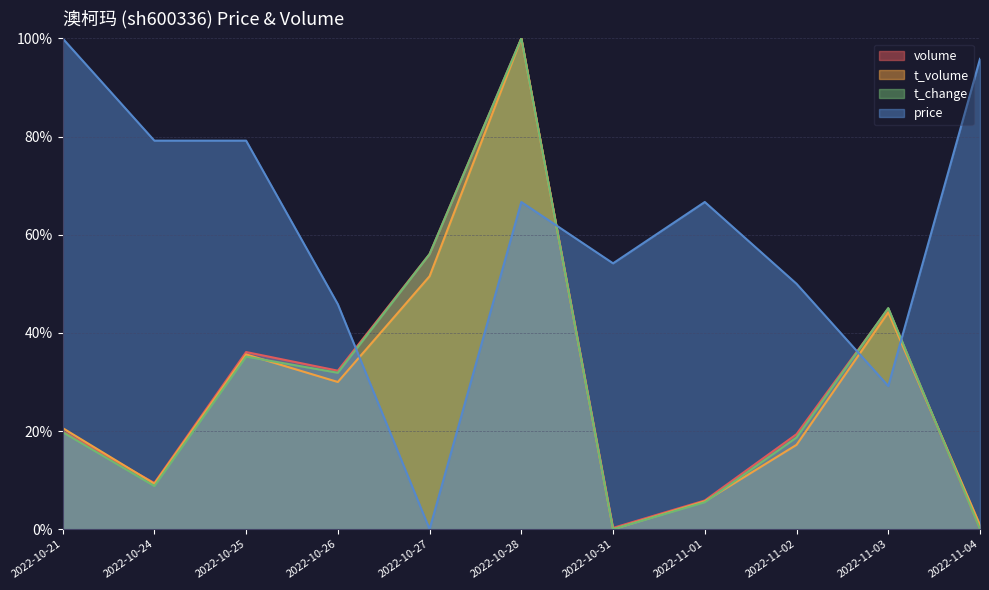

Reading left to right, transcribe all the data shown in this chart.

price: 1.0	0.8	0.8	0.5	0.0	0.7	0.5	0.7	0.5	0.3	1.0
t_change: 0.2	0.1	0.4	0.3	0.6	1.0	0.0	0.1	0.2	0.5	0.0
t_volume: 0.2	0.1	0.4	0.3	0.5	1.0	0.0	0.1	0.2	0.4	0.0
volume: 0.2	0.1	0.4	0.3	0.6	1.0	0.0	0.1	0.2	0.4	0.0